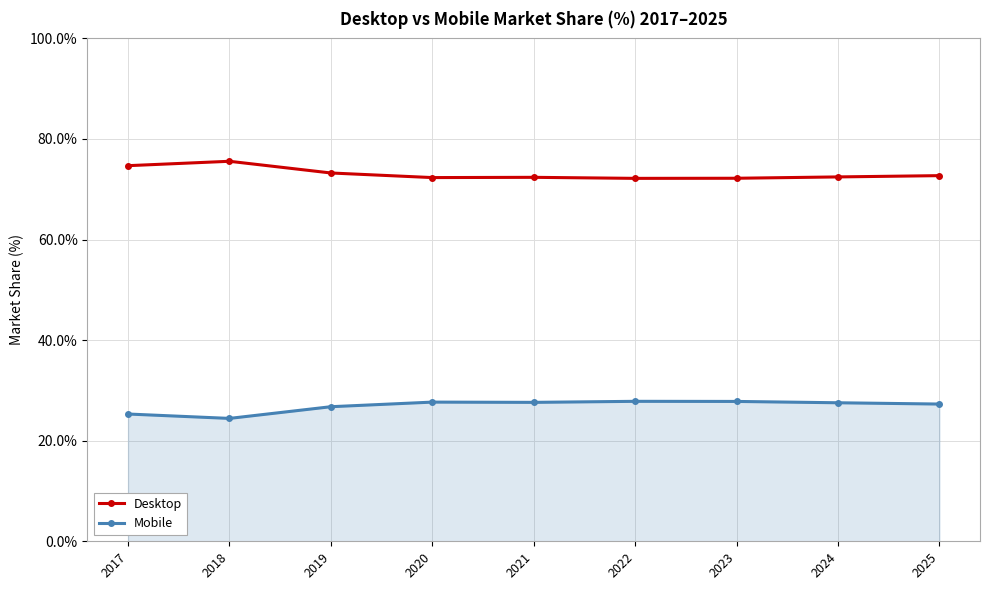

What is the difference between the highest and lowest values at 2018?

51.1